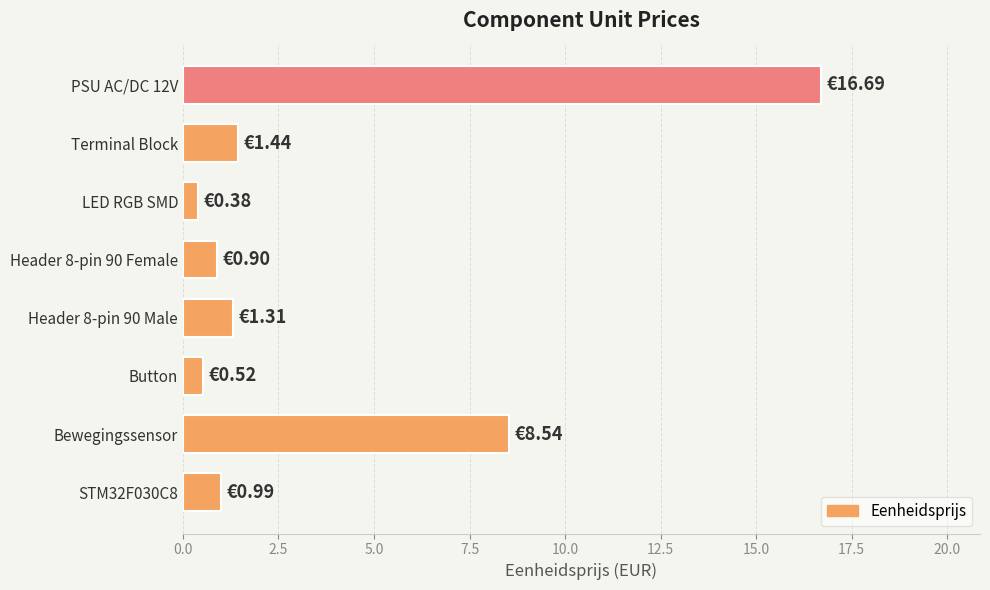

What is the average value?

3.8